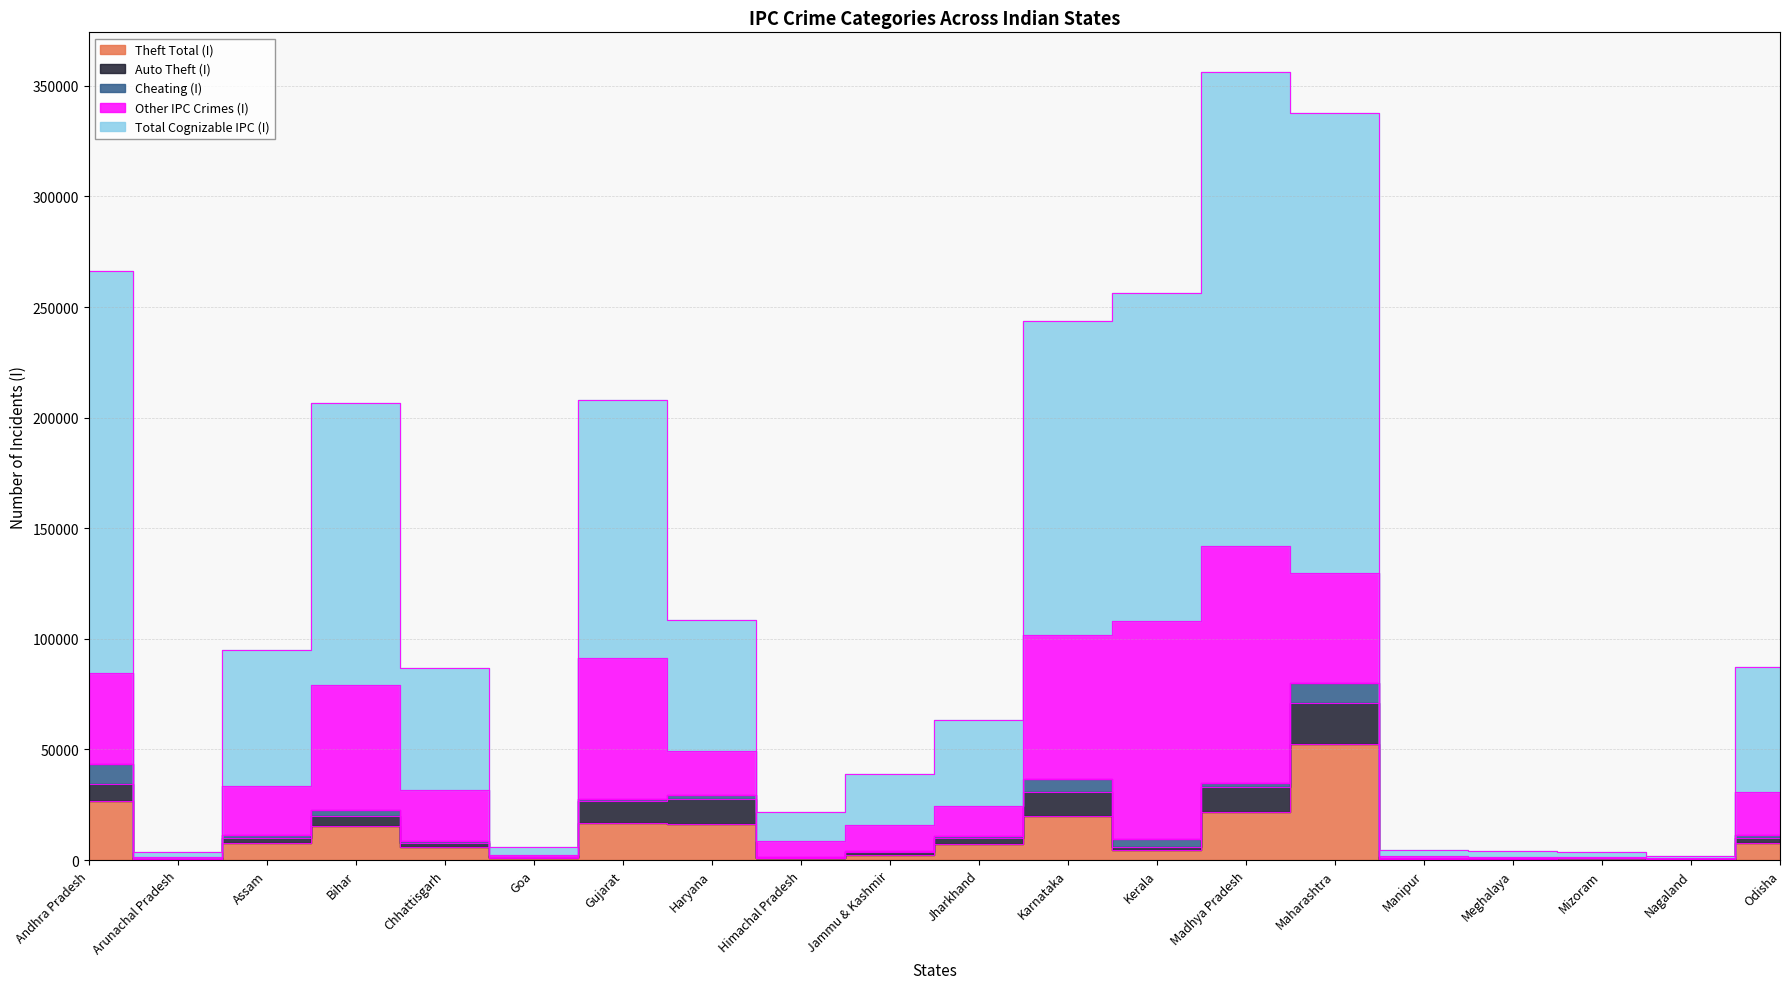

In Cheating (I), how many points are lower than both neighbors (excluding endpoints)?

6